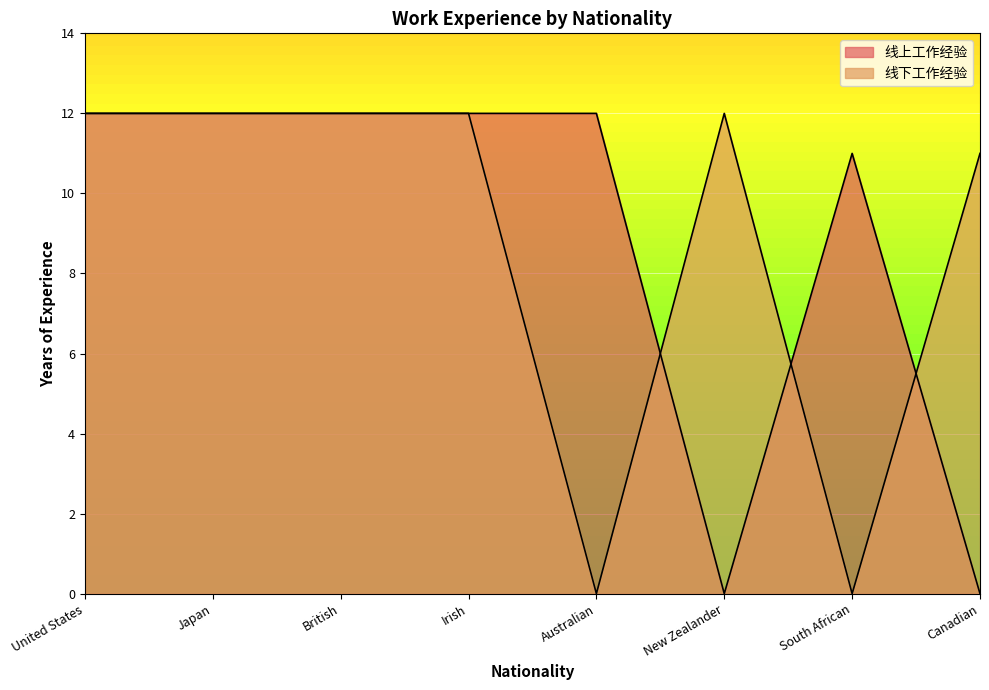

At which category is the sum across all series the highest?

United States